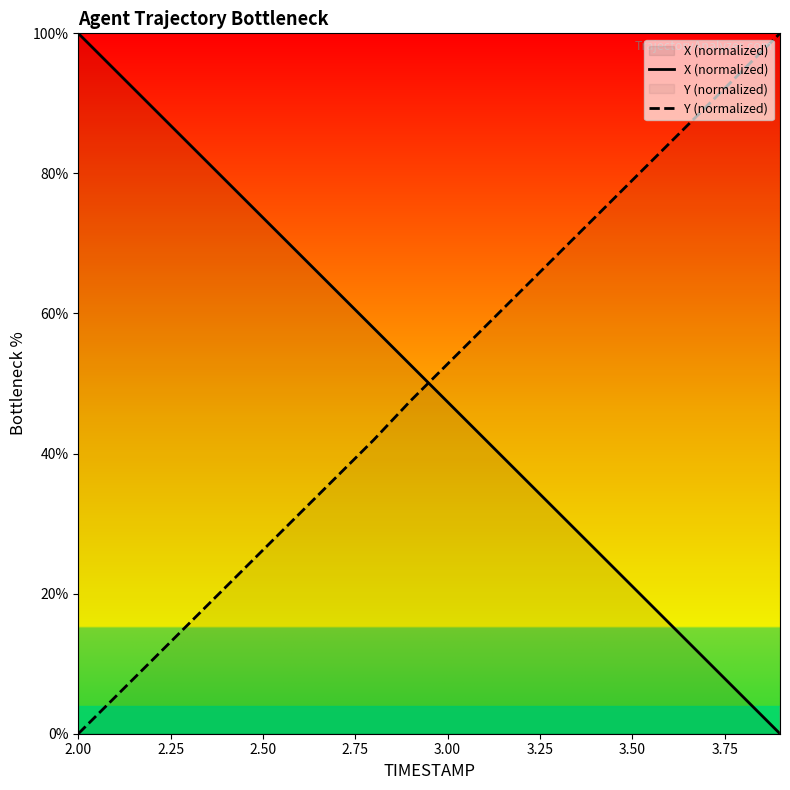

At which label does Y (normalized) reach its minimum?

2.00